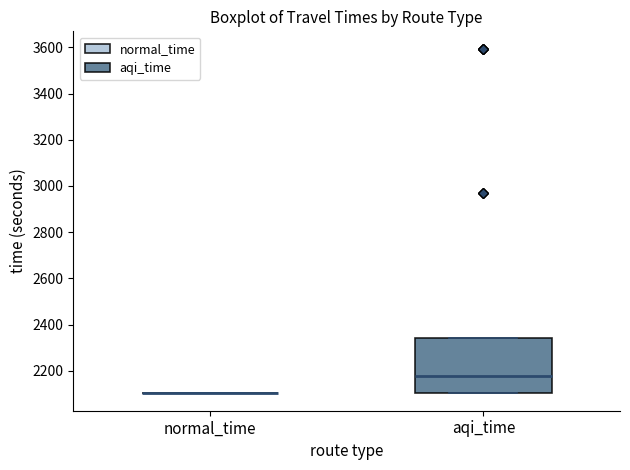

Reading left to right, read every box against the y-axis: the position of its median line, the range the box covers, and the ends of its whiskers. The values are not printed on the chart, so give them approximately, as read against the axis.

normal_time: box collapsed to a line at 2100, whiskers 2100 to 2100
aqi_time: median 2180, box 2100 to 2340, whiskers 2100 to 2340